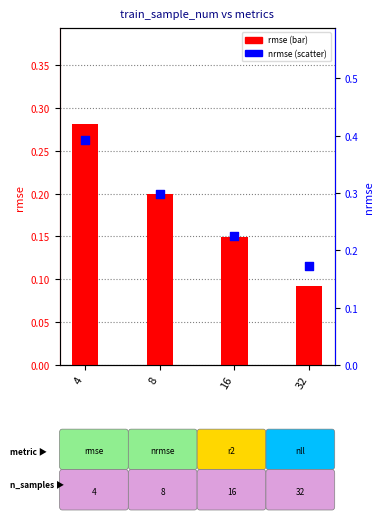

Which series has the largest total across all categories?

nrmse